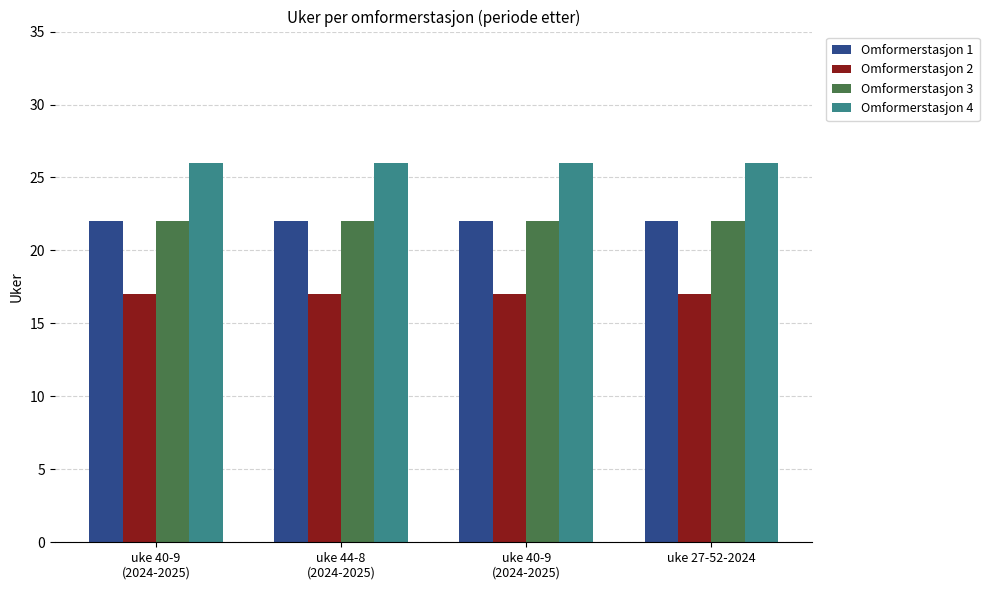

True or false: Omformerstasjon 3 has a value of 22 at uke 27-52-2024.

True